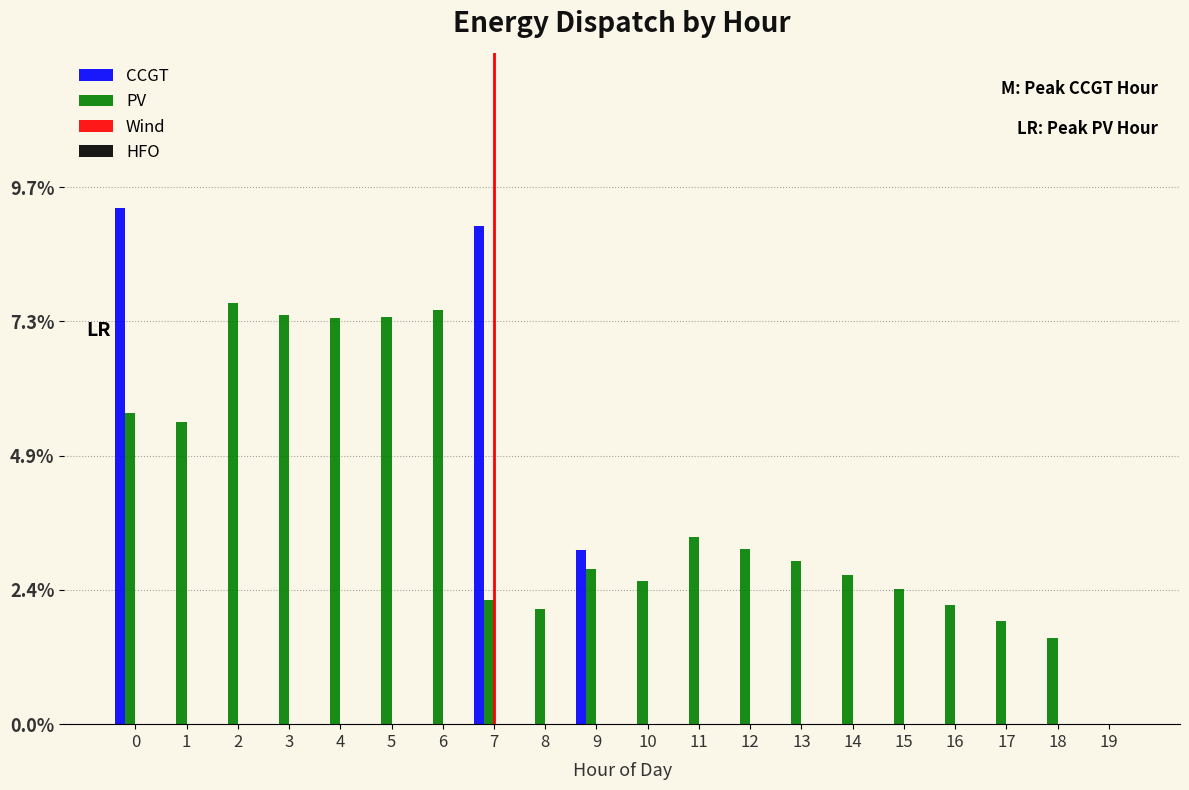

Is the value of CCGT at 16 greater than the value of PV at 2?

No